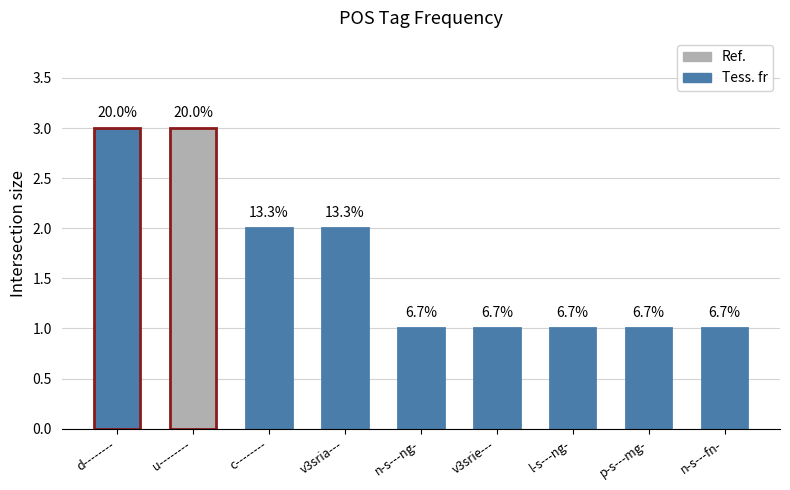

Reading left to right, extract all data points from this chart.

3	3	2	2	1	1	1	1	1